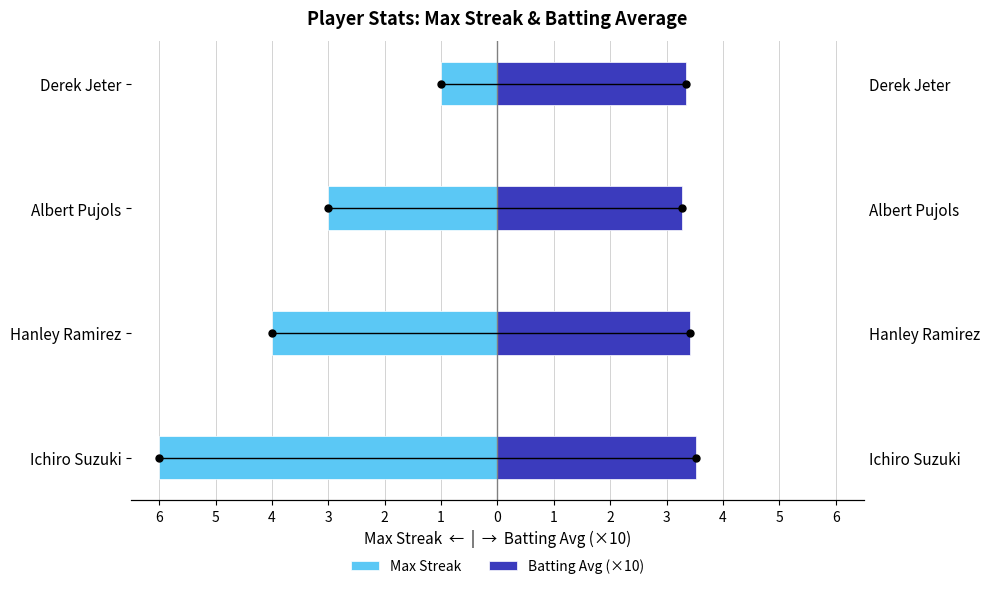

Is it true that Batting Avg (×10) equals 5.3 at Derek Jeter?

False